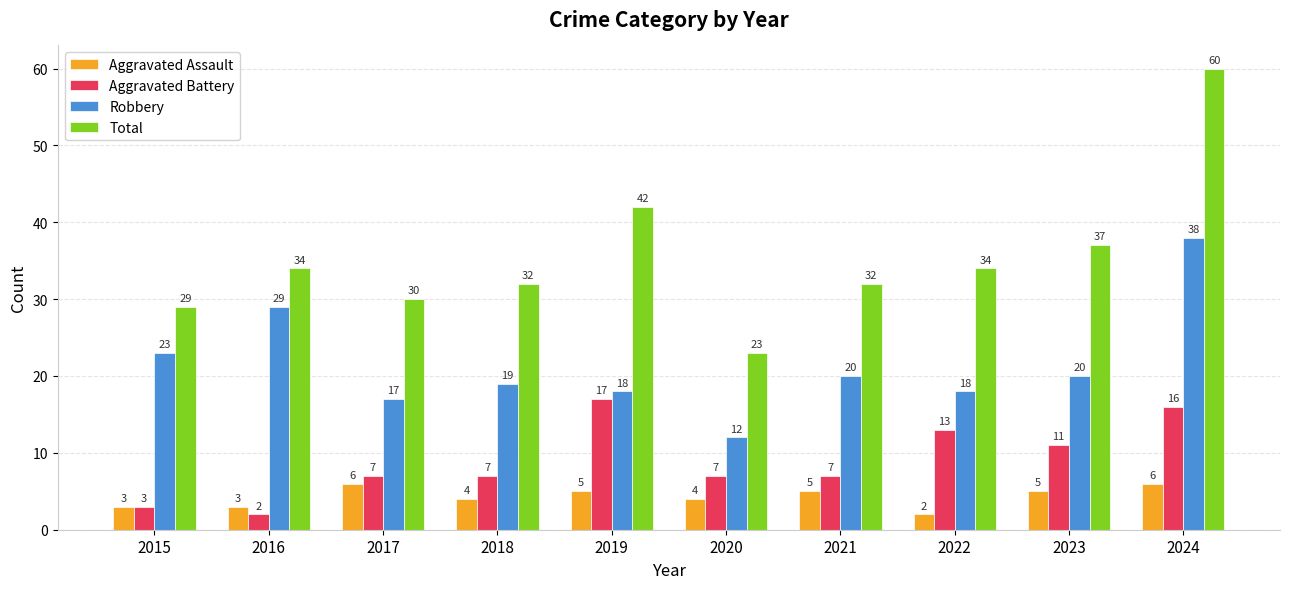

What is the difference between the maximum and minimum values in the Aggravated Assault series?

4